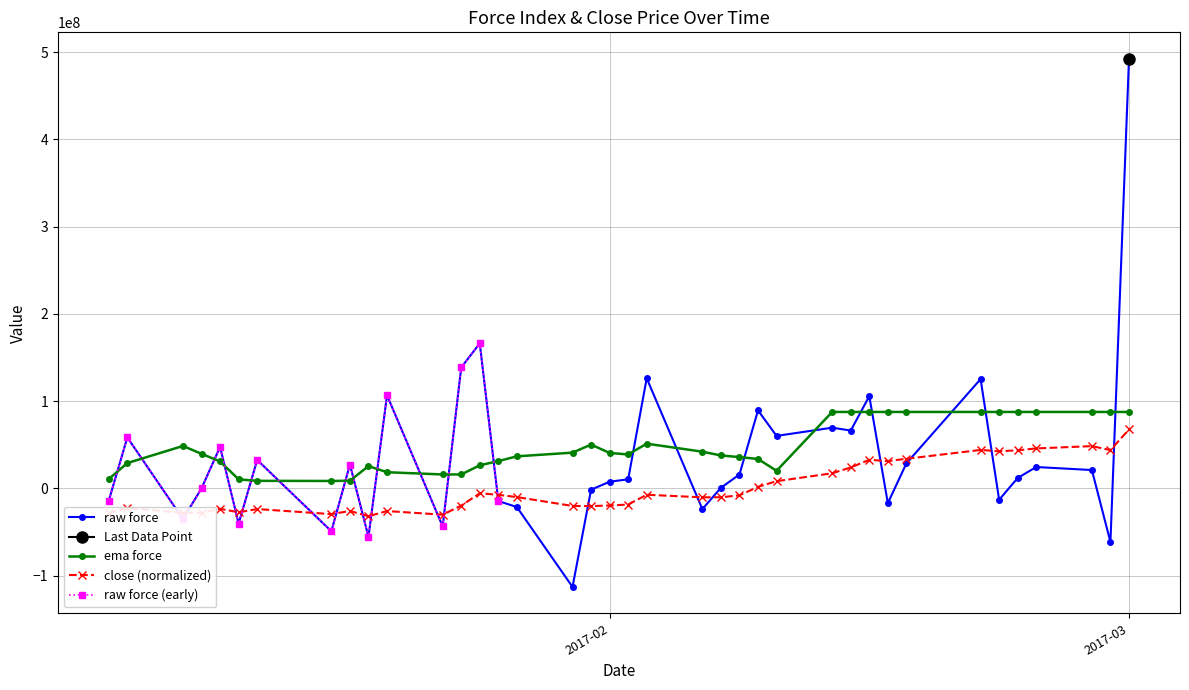

What is the label of the 8th point from the left?

2017-01-17